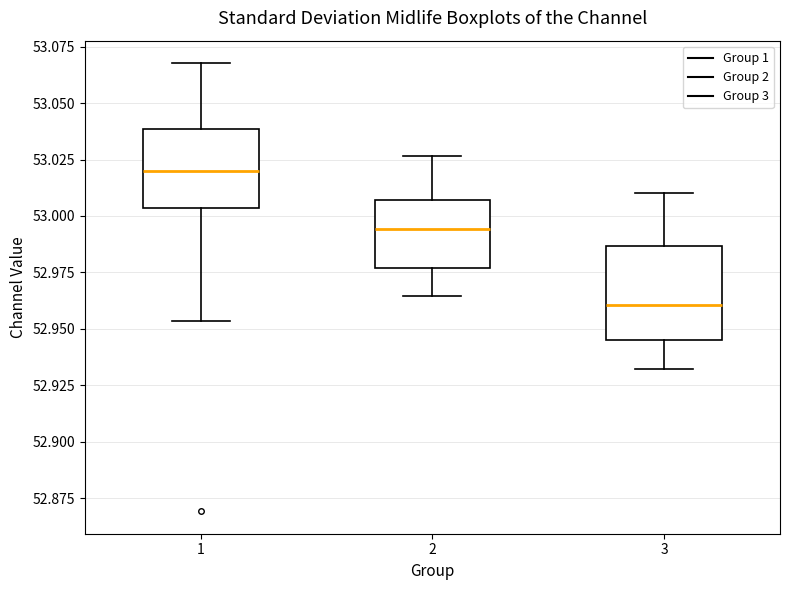

Reading left to right, transcribe this box plot: for each box, give where its median line is, the range the box spans, and where its two whiskers end, as read against the y-axis. The values are not printed on the chart, so give them approximately, as read against the axis.

1: median 53.020, box 53.005 to 53.040, whiskers 52.955 to 53.070
2: median 52.995, box 52.975 to 53.005, whiskers 52.965 to 53.025
3: median 52.960, box 52.945 to 52.985, whiskers 52.930 to 53.010